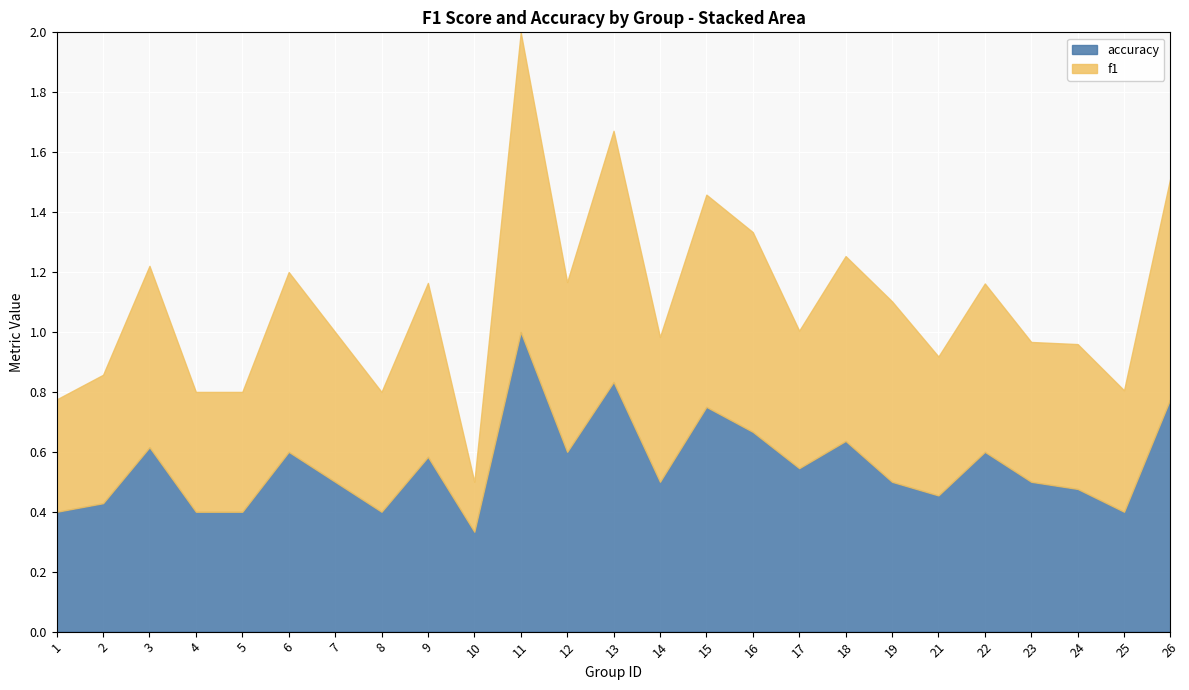

Which series ends up on top after the final intersection of accuracy and f1?

accuracy